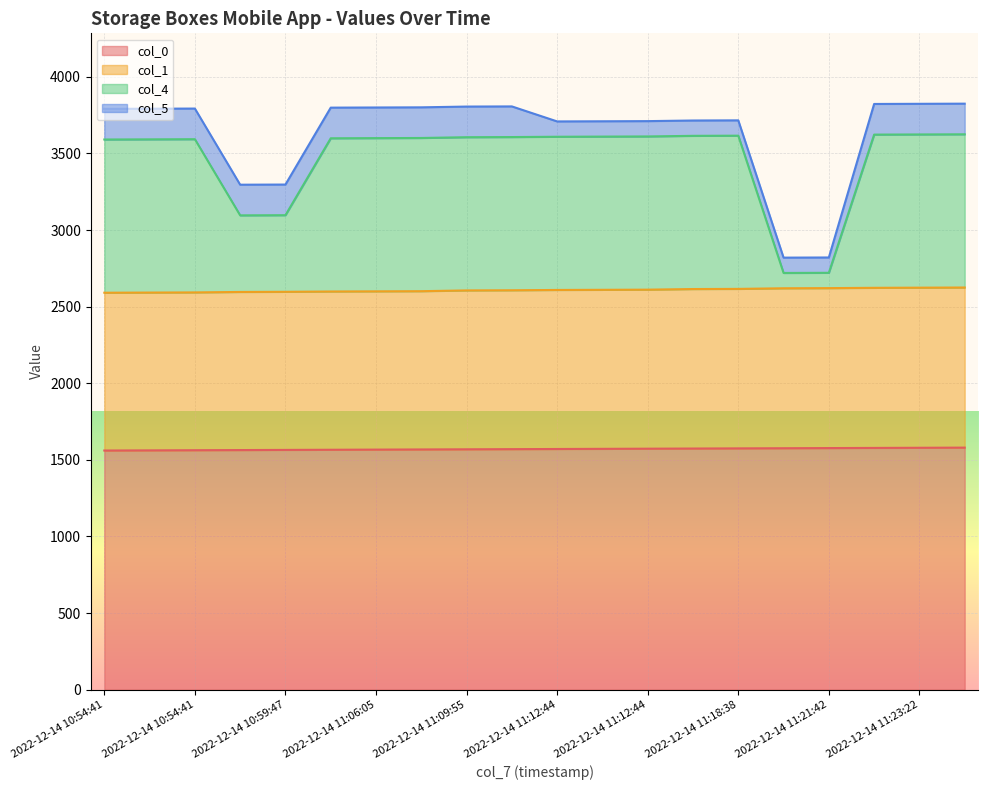

What is the value of the col_0 point at the 1st from the left?

1561